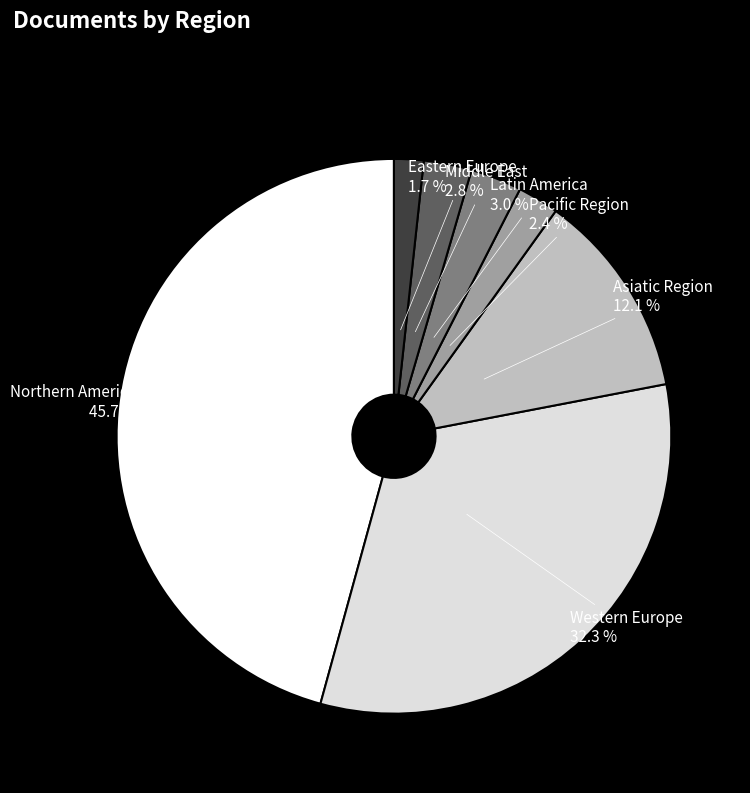

Approximately how many times larger is the value at Asiatic Region compared to Middle East?

4.3